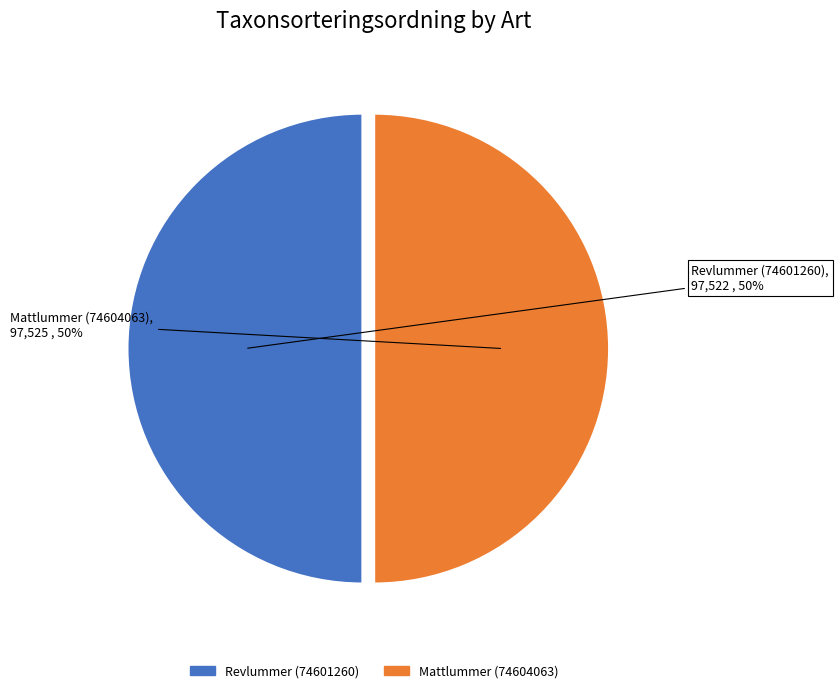

To the nearest percent, what portion does Mattlummer (74604063) represent?

50%